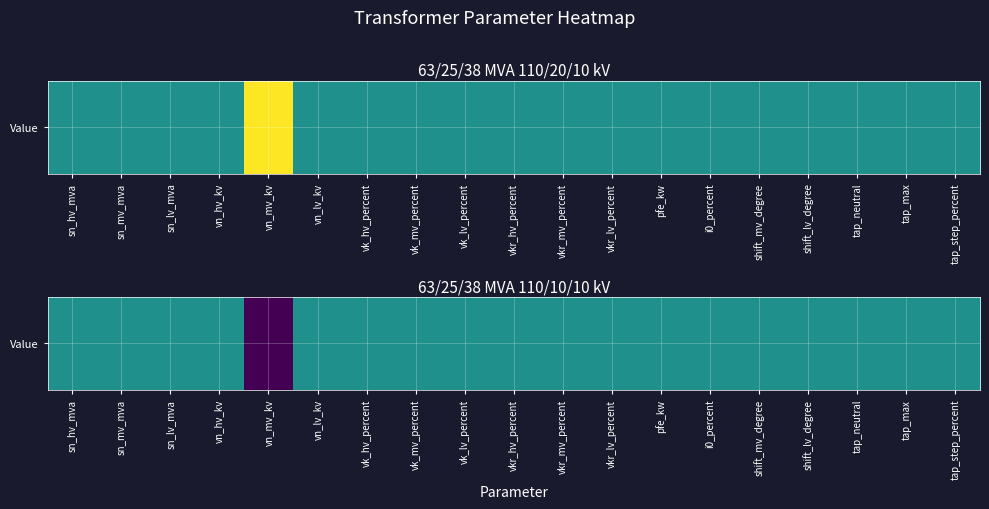

What is the difference between the values at vn_mv_kv and shift_mv_degree?

0.5